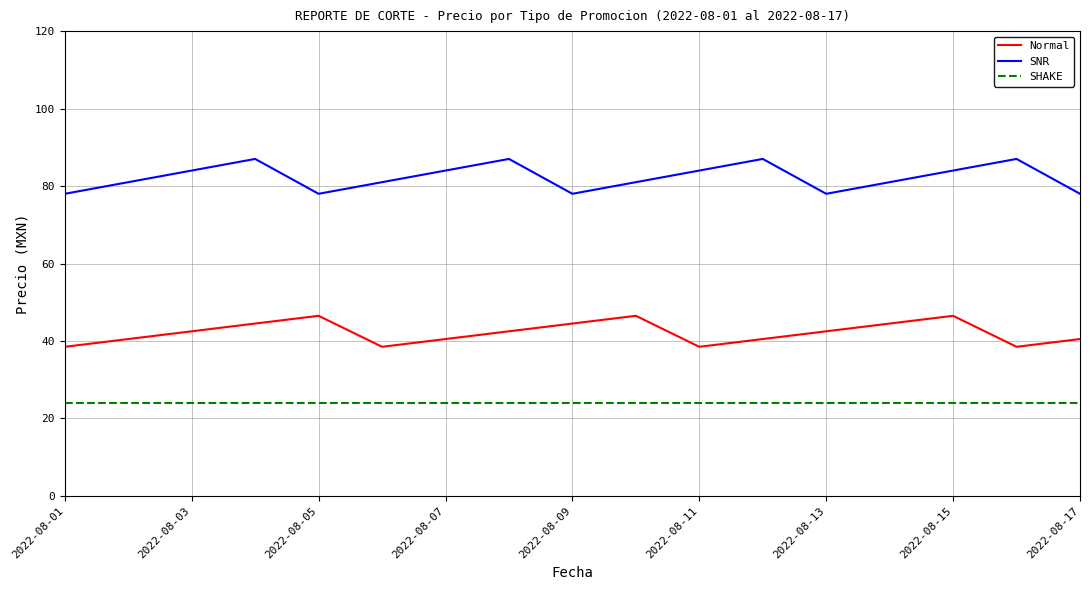

What is the smallest value displayed?

24.0